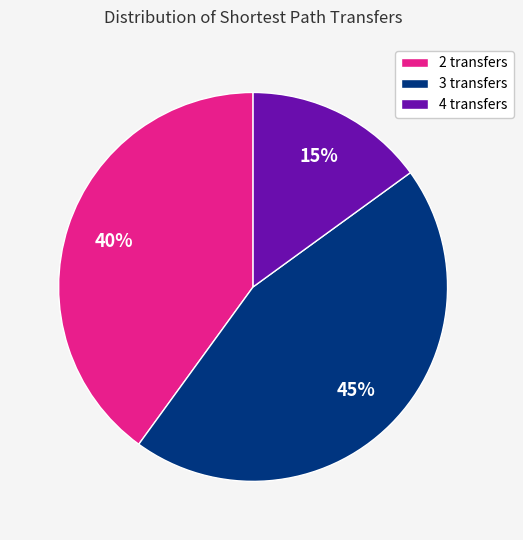

True or false: 2 transfers accounts for 40% of the total.

True